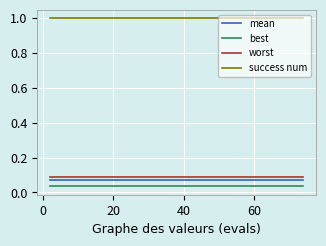

True or false: best and worst cross at least once.

False